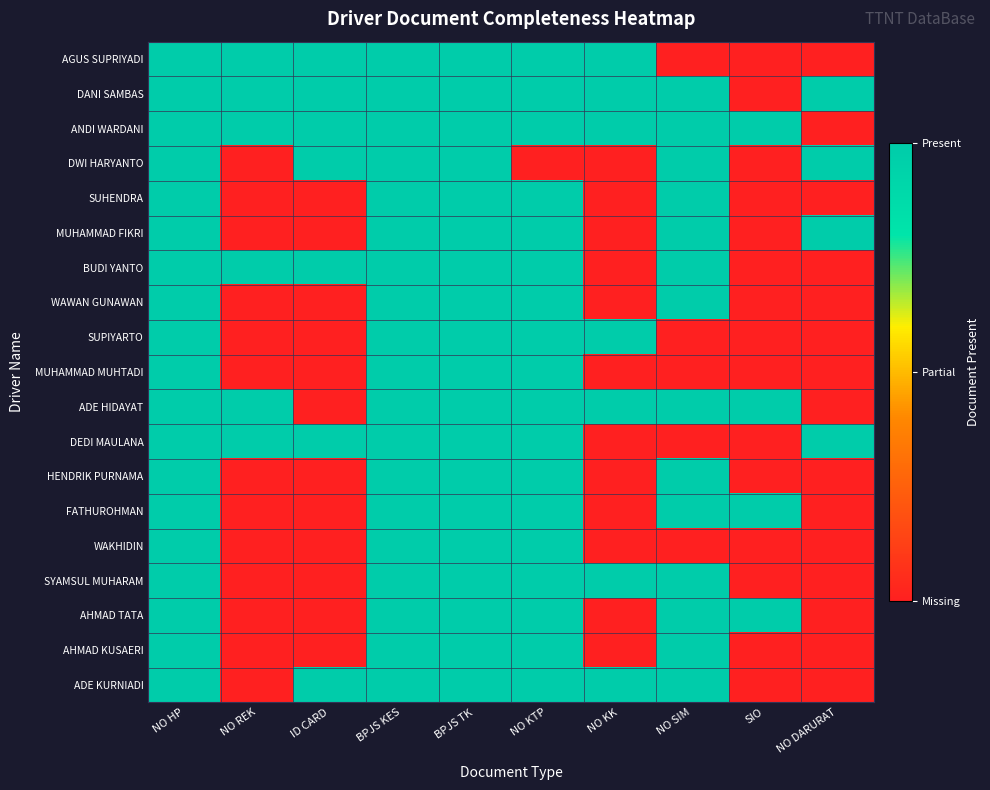

Rank the series by their maximum value, from lowest to highest.

AGUS SUPRIYADI, DANI SAMBAS, ANDI WARDANI, DWI HARYANTO, SUHENDRA, MUHAMMAD FIKRI, BUDI YANTO, WAWAN GUNAWAN, SUPIYARTO, MUHAMMAD MUHTADI, ADE HIDAYAT, DEDI MAULANA, HENDRIK PURNAMA, FATHUROHMAN, WAKHIDIN, SYAMSUL MUHARAM, AHMAD TATA, AHMAD KUSAERI, ADE KURNIADI